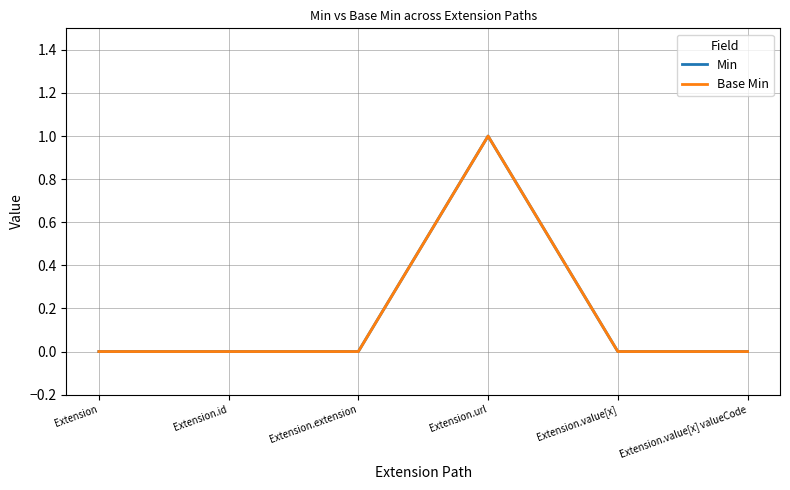

At Extension.id, list the series in order from smallest to largest.

Min, Base Min